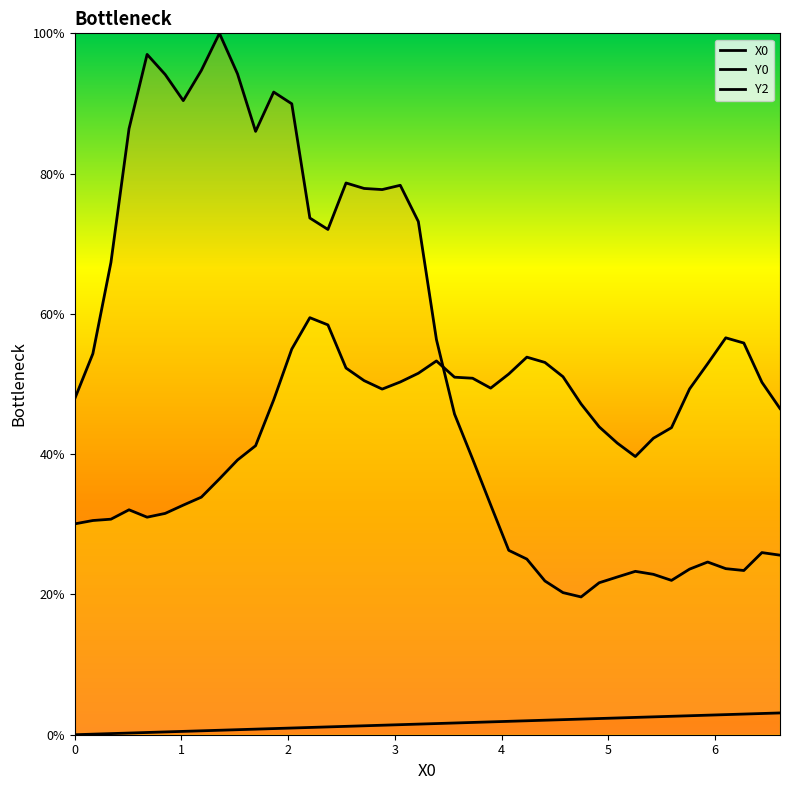

List the labels in order of X0 value, smallest first.

0, 1, 2, 3, 4, 5, 6, 7, 8, 9, 10, 11, 12, 13, 14, 15, 16, 17, 18, 19, 20, 21, 22, 23, 24, 25, 26, 27, 28, 29, 30, 31, 32, 33, 34, 35, 36, 37, 38, 39